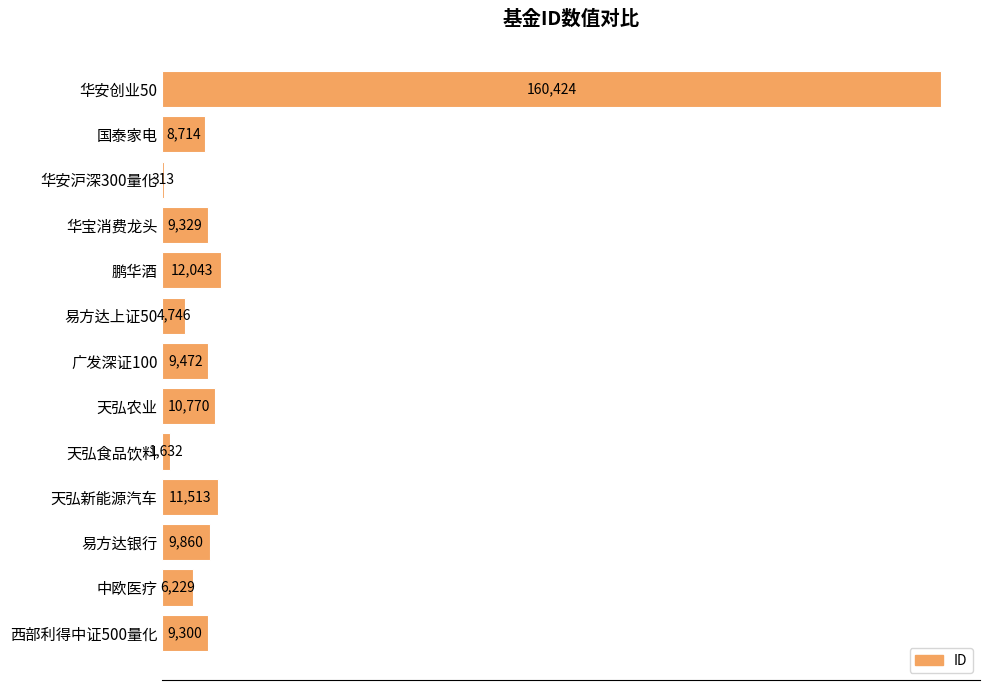

True or false: the data shows 9300 at 西部利得中证500量化.

True